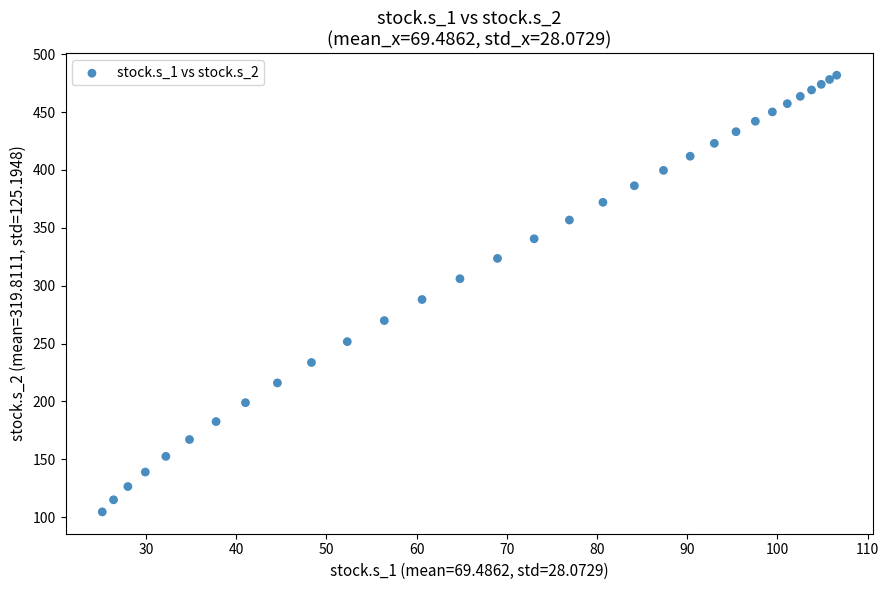

What Y value in the scatter plot is closest to 293?

288.1